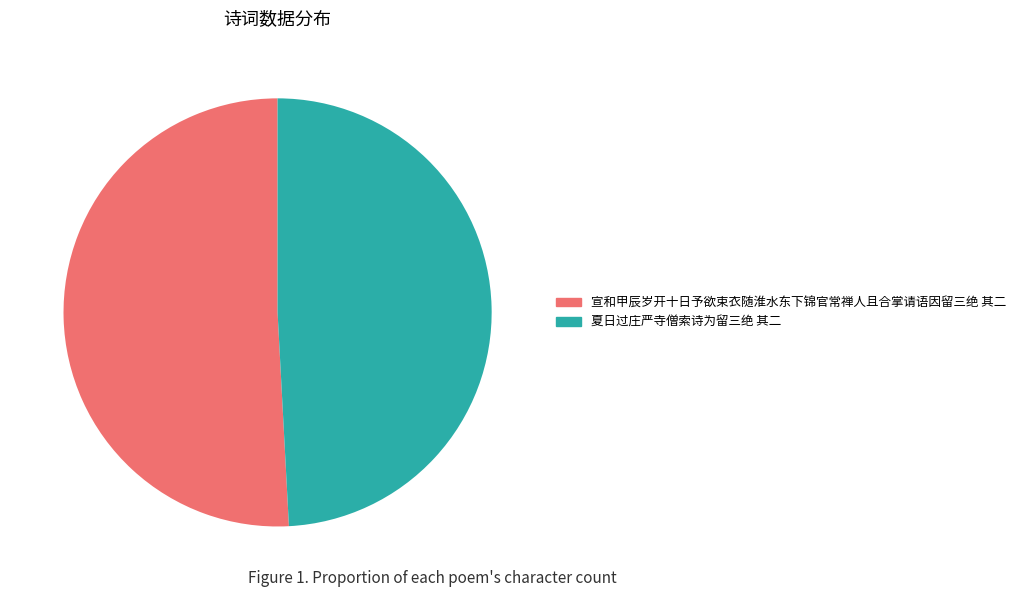

Which category has the biggest portion of the pie?

宣和甲辰岁开十日予欲束衣随淮水东下锦官常禅人且合掌请语因留三绝 其二